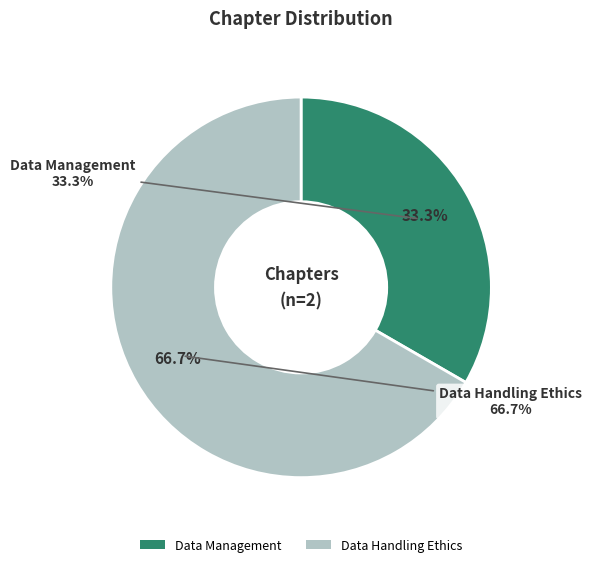

To the nearest percent, what percentage of the pie is Data Handling Ethics?

67%